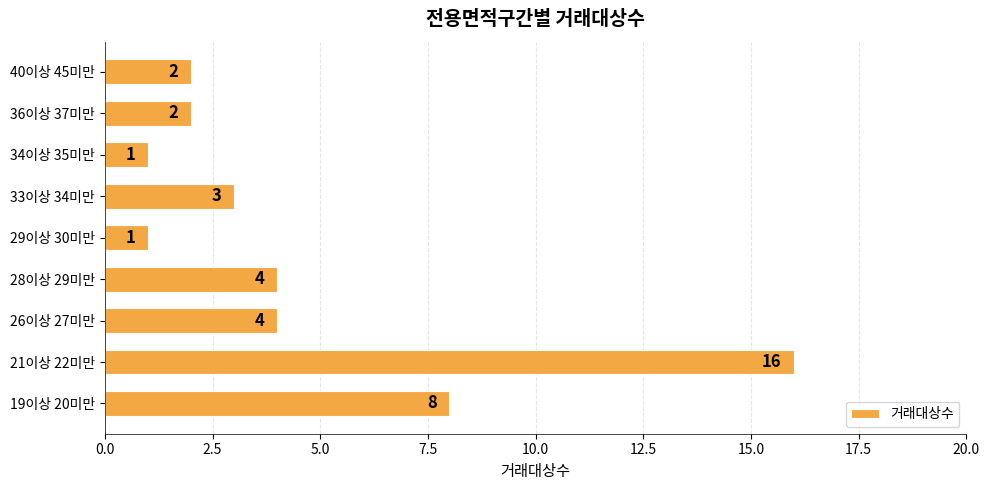

What is the difference between the maximum and minimum values?

15